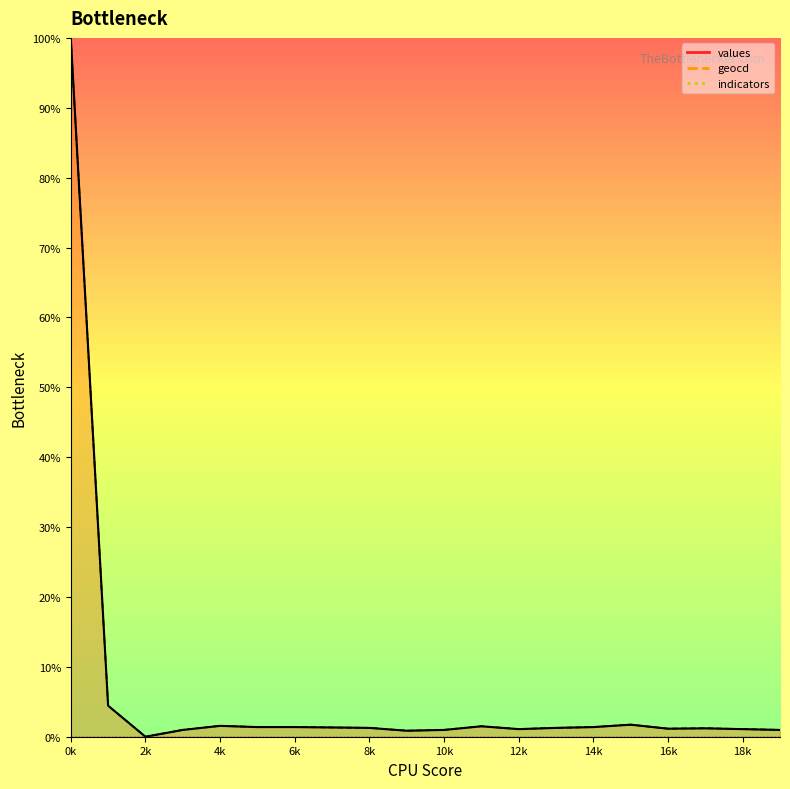

True or false: values and geocd cross at least once.

True